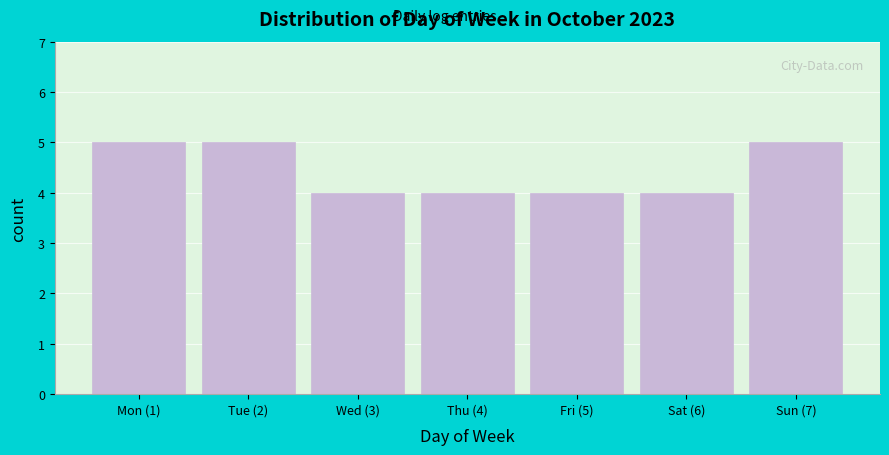

Reading right to left, what are all the values shown in this chart?

Sun (7)=5	Sat (6)=4	Fri (5)=4	Thu (4)=4	Wed (3)=4	Tue (2)=5	Mon (1)=5